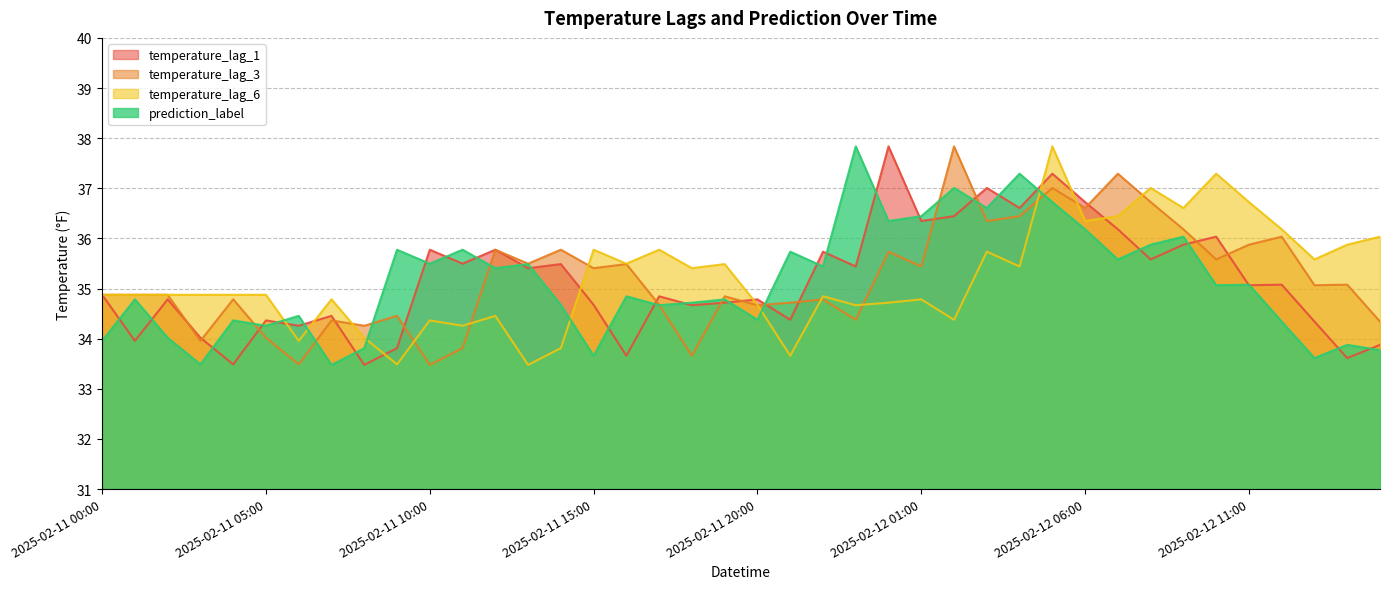

Does the chart display data point markers on the line(s)?

No